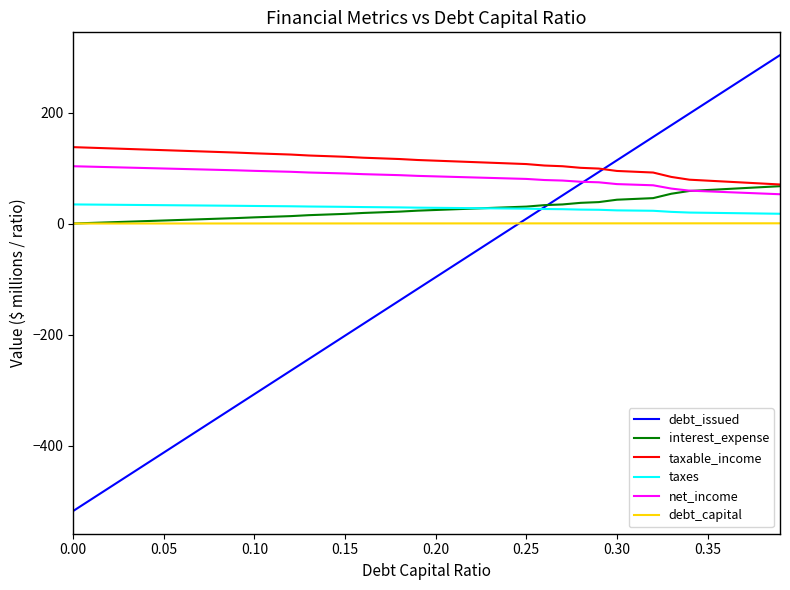

Which series has the largest total across all categories?

taxable_income